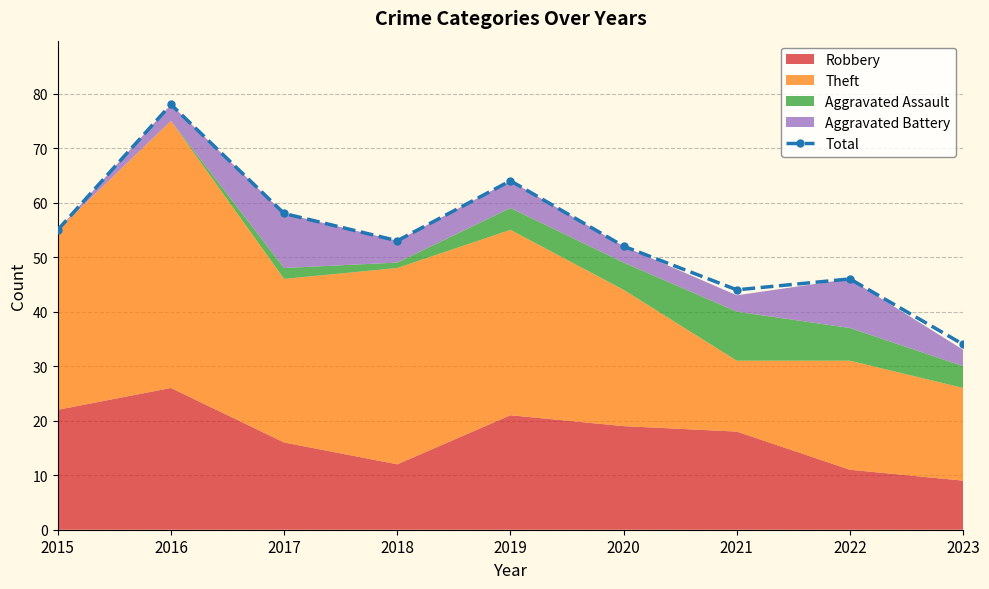

How many lines are shown in the chart?

1